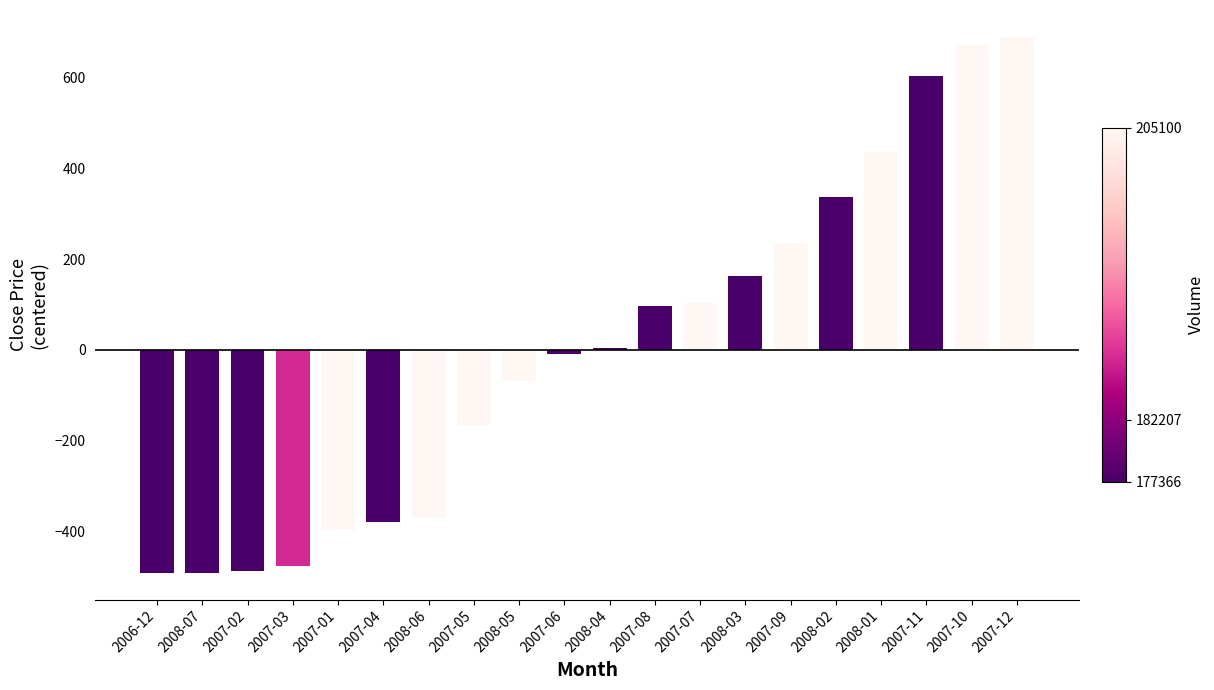

Is it true that the value at 2008-01 is 434.8?

True